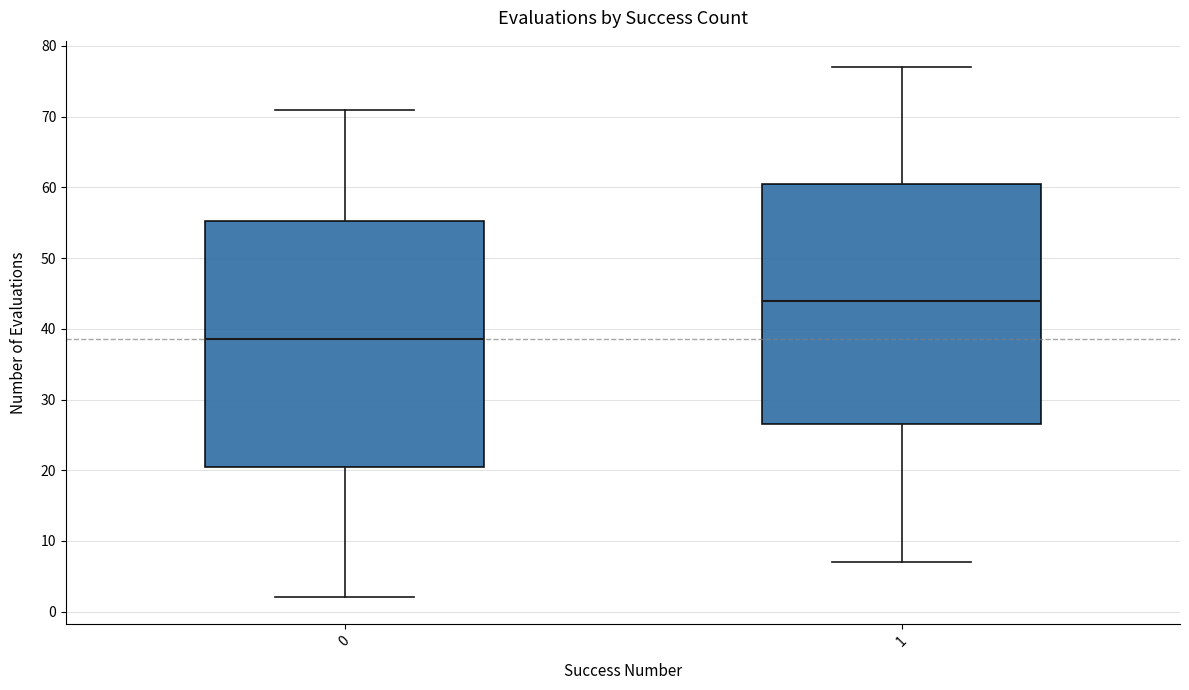

Reading left to right, transcribe this box plot: for each box, give where its median line is, the range the box spans, and where its two whiskers end, as read against the y-axis. The values are not printed on the chart, so give them approximately, as read against the axis.

0: median 39, box 21 to 55, whiskers 2 to 71
1: median 44, box 27 to 61, whiskers 7 to 77